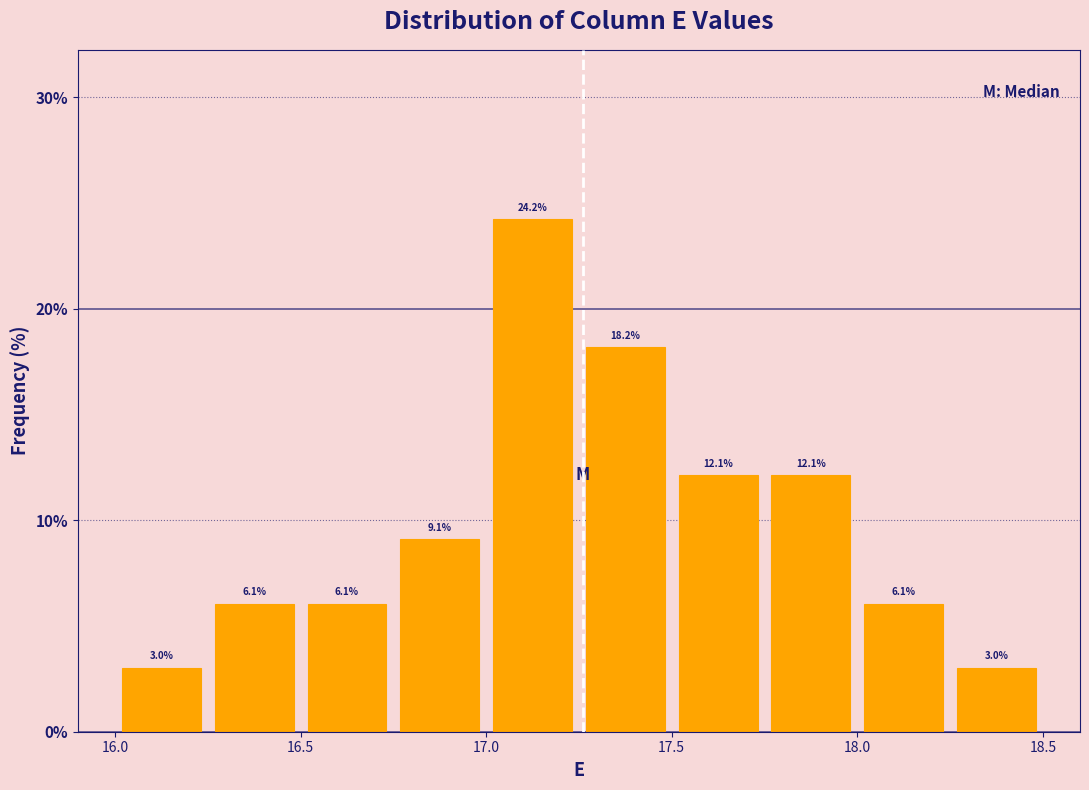

Reading left to right, list every bar in this chart as the range it spans on the x-axis followed by its height.

16.00 to 16.25: 3.0
16.25 to 16.50: 6.1
16.50 to 16.75: 6.1
16.75 to 17.00: 9.1
17.00 to 17.25: 24.2
17.25 to 17.50: 18.2
17.50 to 17.75: 12.1
17.75 to 18.00: 12.1
18.00 to 18.25: 6.1
18.25 to 18.50: 3.0